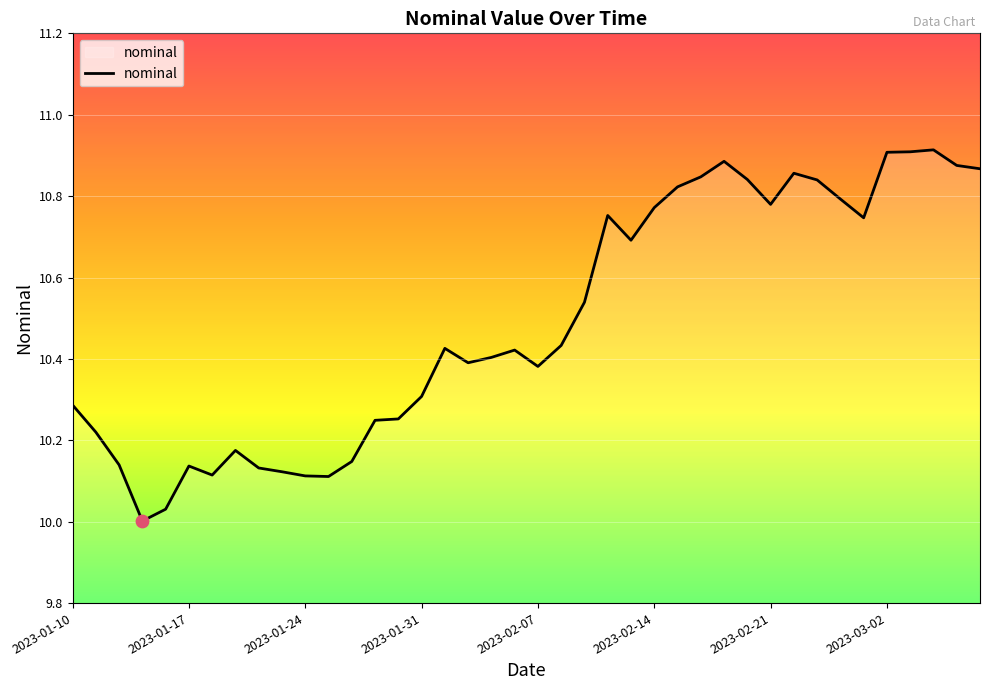

What is the difference between the maximum and minimum values?

0.9